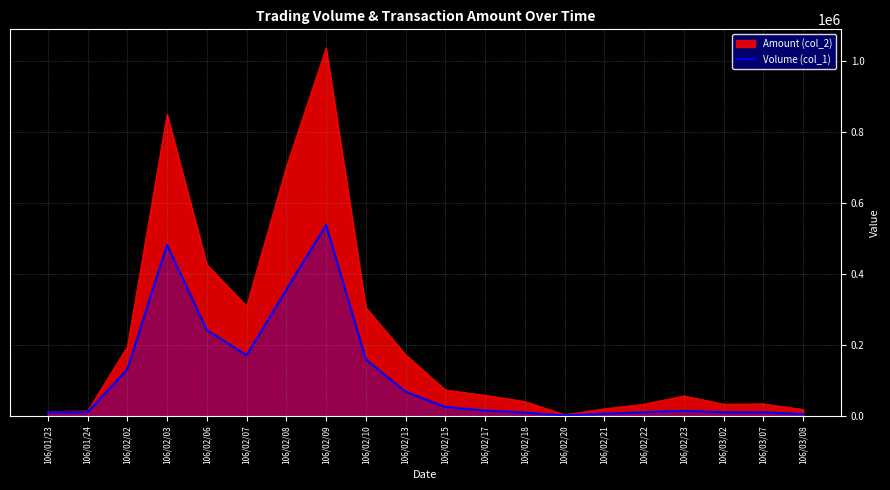

What is the difference between the maximum and second lowest values?

533000